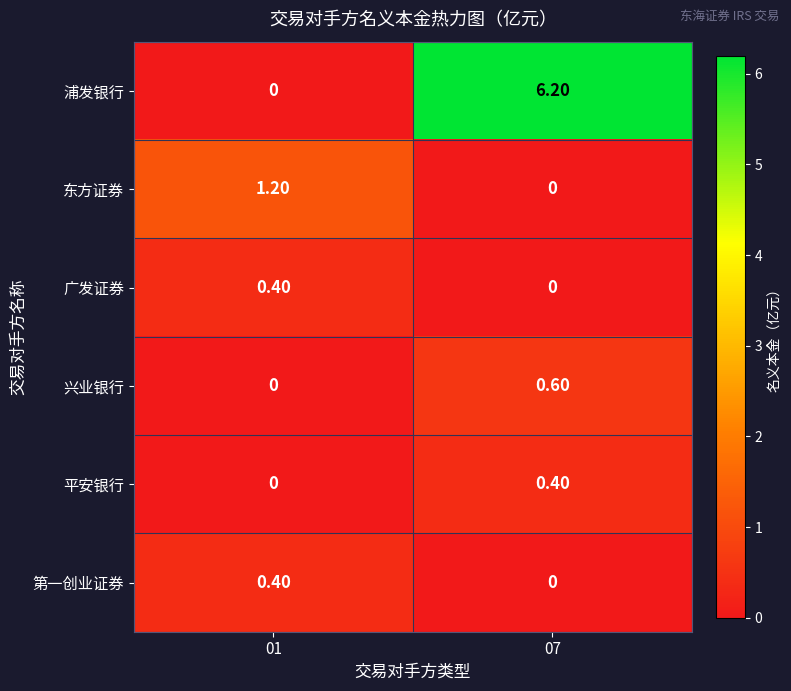

How many positive values does the 第一创业证券 series have?

1